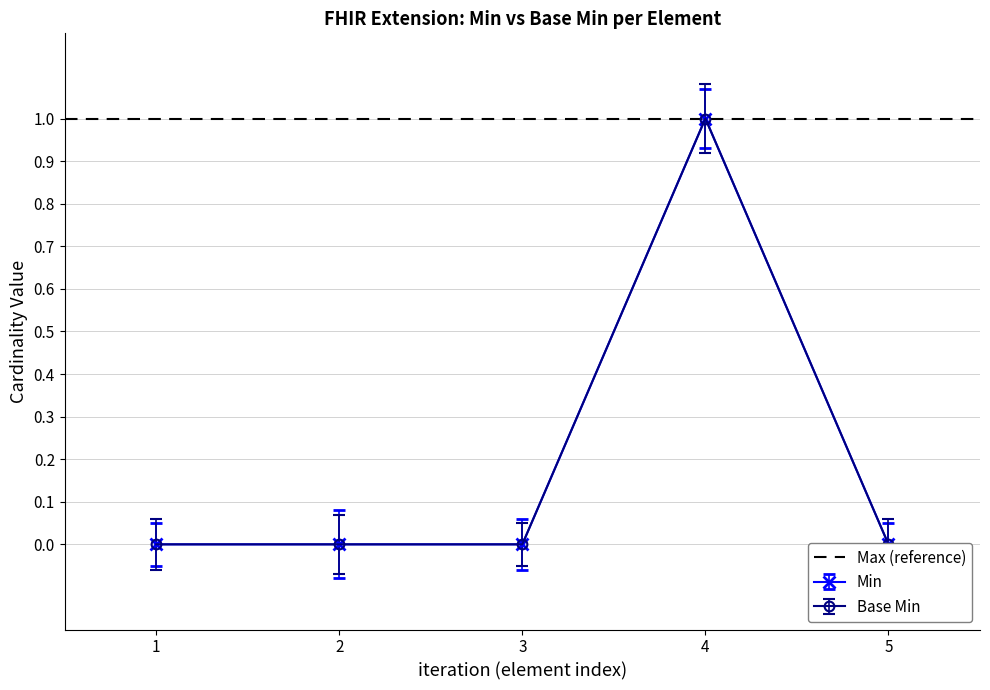

Reading right to left, what are all the values shown in this chart?

Base Min (Extension): 0	1	0	0	0
Min (Extension): 0	1	0	0	0